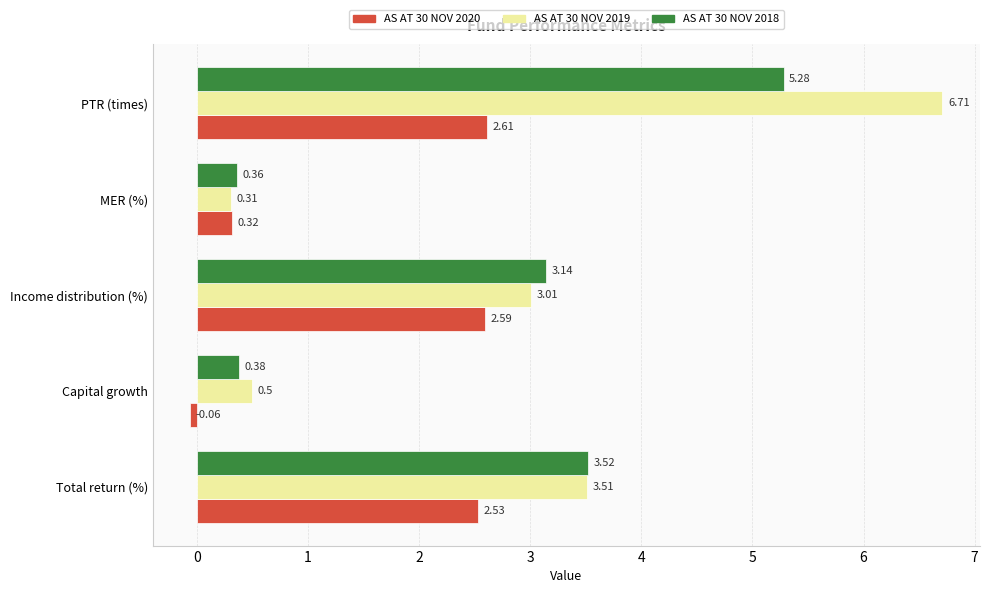

At how many categories does at least one series exceed 1?

3